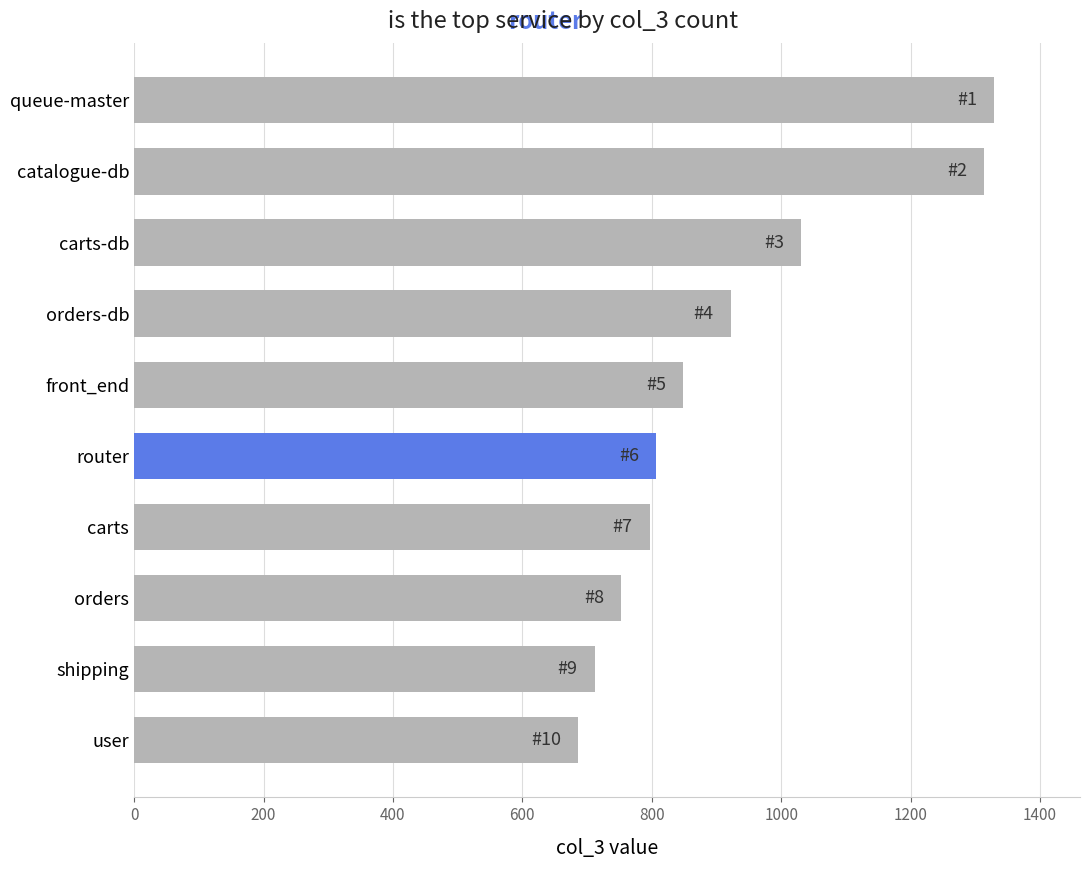

The value at front_end is 1120. True or false?

False